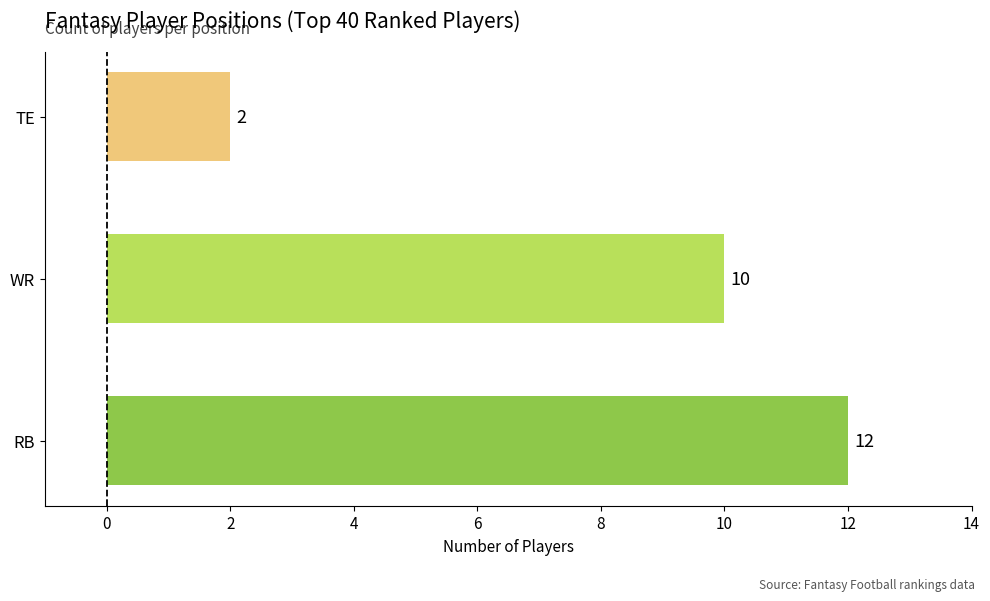

The chart shows a value of 2 at TE. True or false?

True